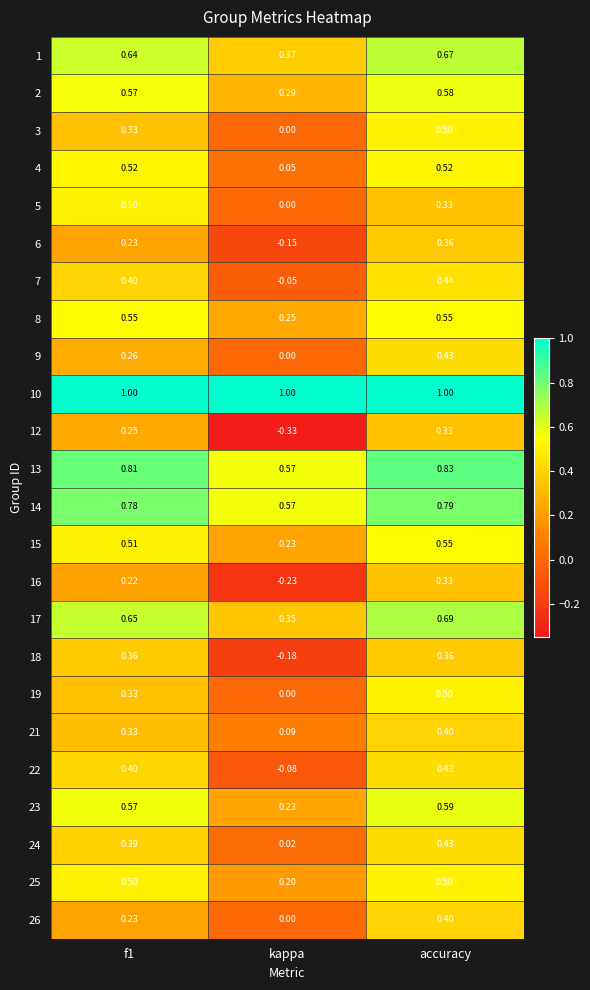

How many categories are shown in the chart?

3